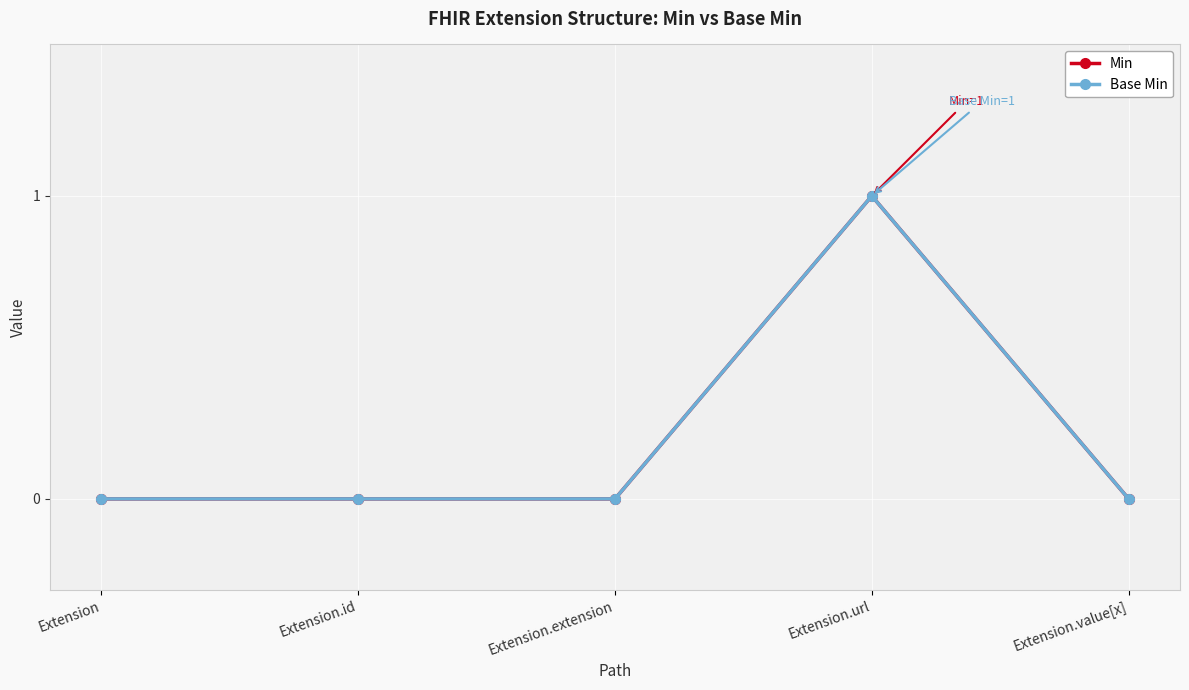

Is this an area chart (filled region under the line)?

No